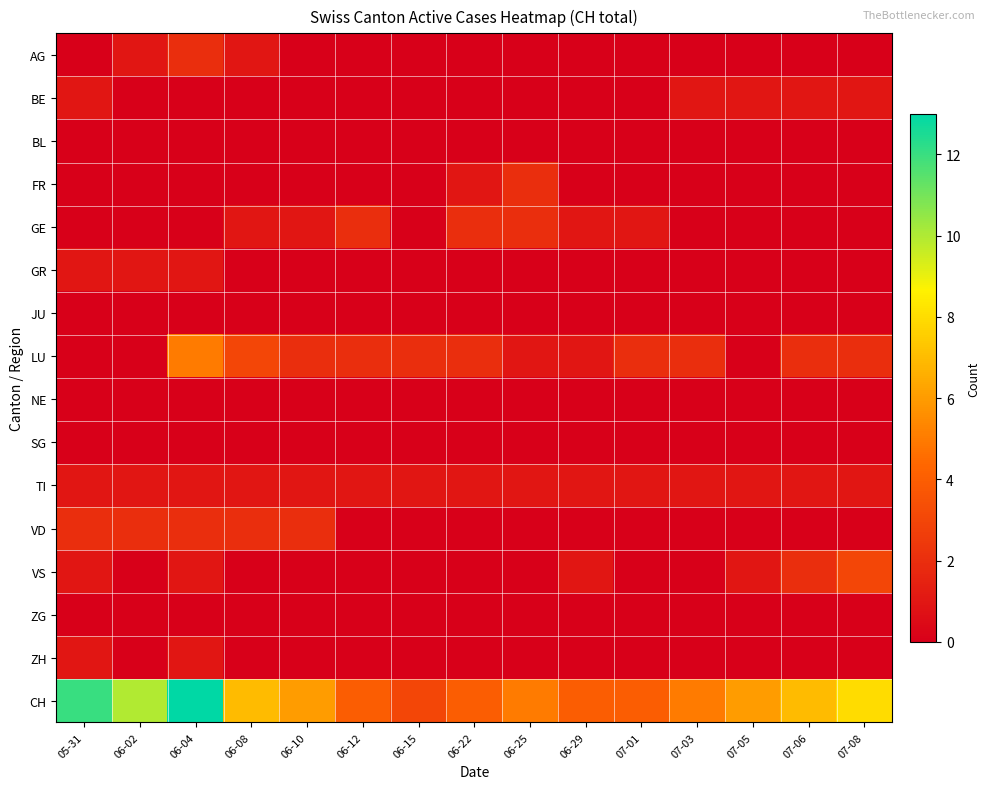

How many data points does each series have?

15